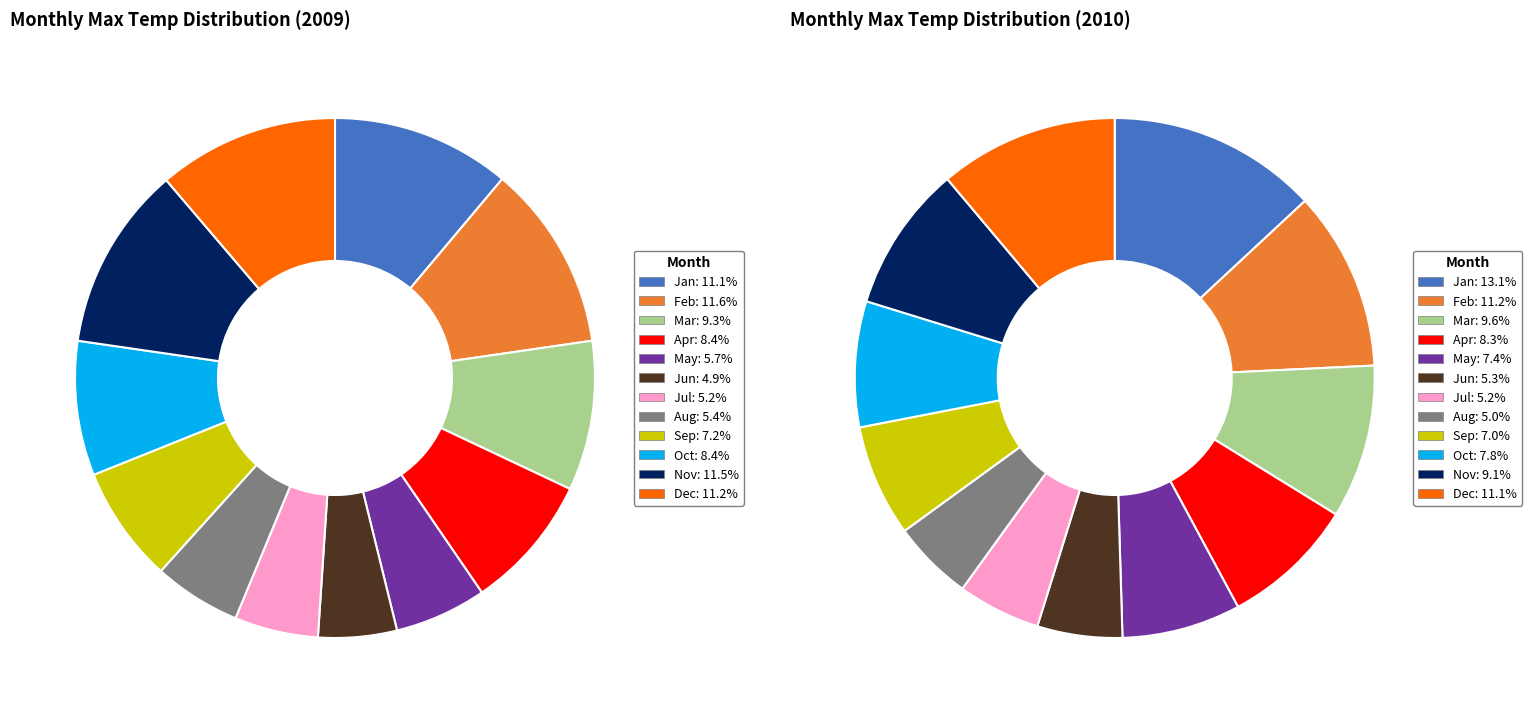

Does any single category account for the majority?

No